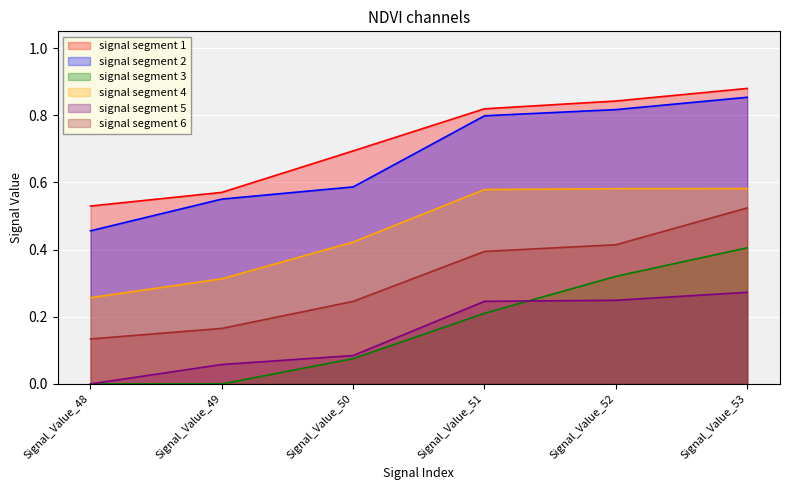

At which label is signal segment 6 closest to 0?

Signal_Value_48